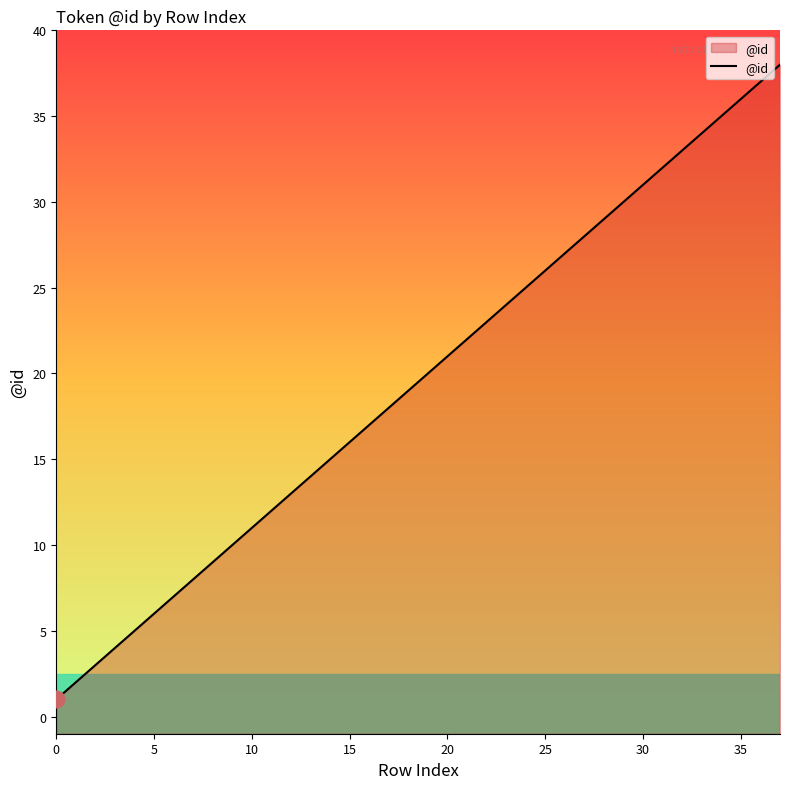

How many lines are shown in the chart?

1